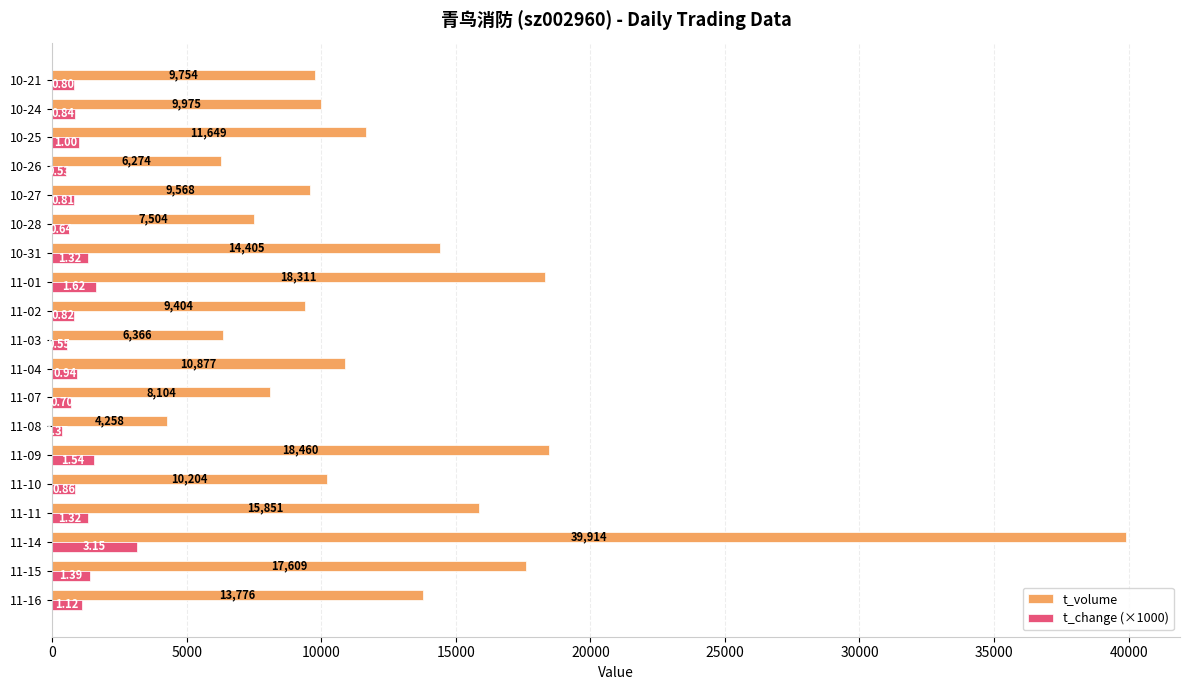

Which series has the widest spread of values?

t_volume